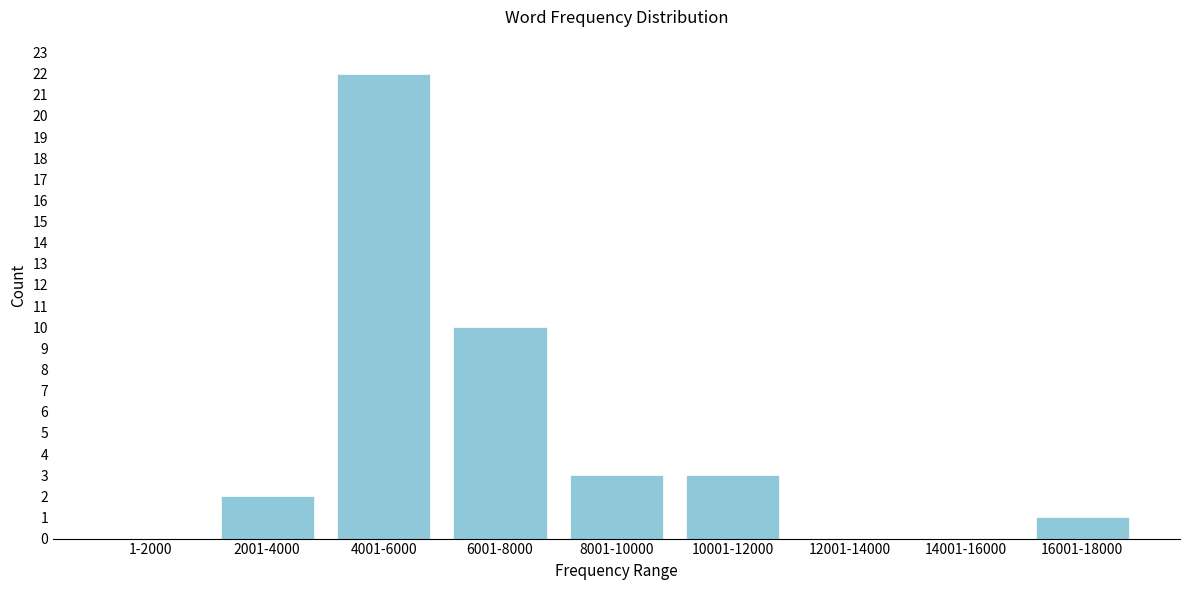

Reading left to right, what are all the values shown in this chart?

1-2000=0	2001-4000=2	4001-6000=22	6001-8000=10	8001-10000=3	10001-12000=3	12001-14000=0	14001-16000=0	16001-18000=1